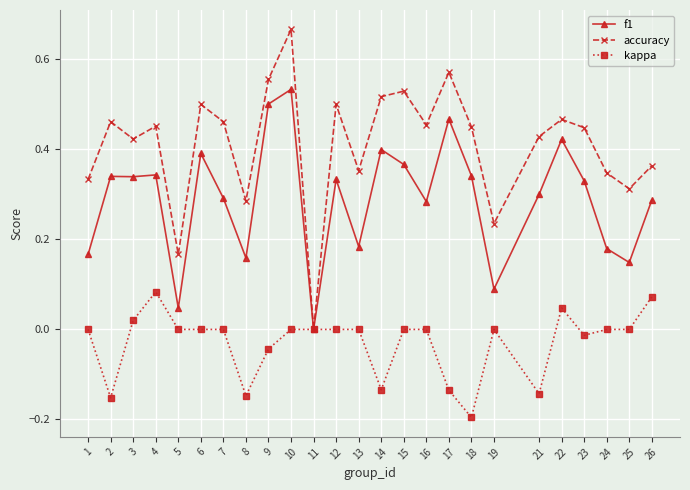

What are all the series names shown in the legend?

f1, accuracy, kappa